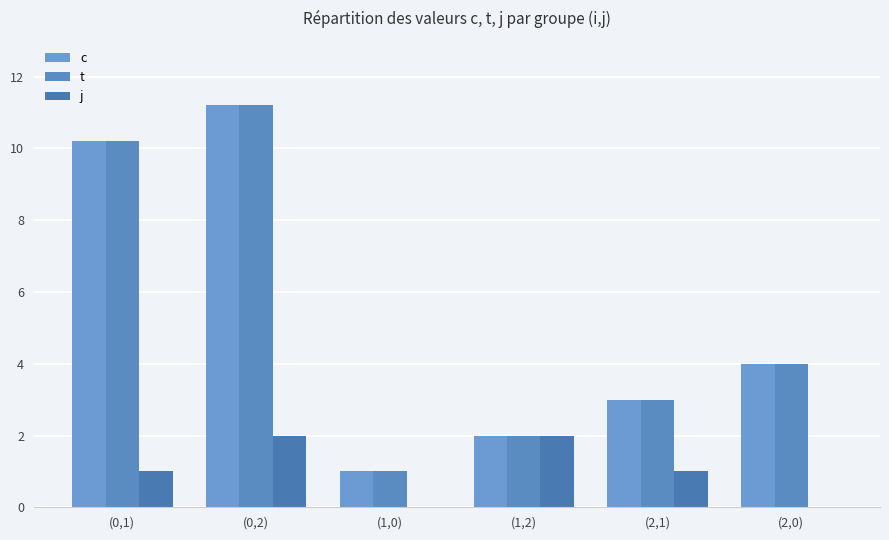

The c series shows 1.7 at (1,0). True or false?

False